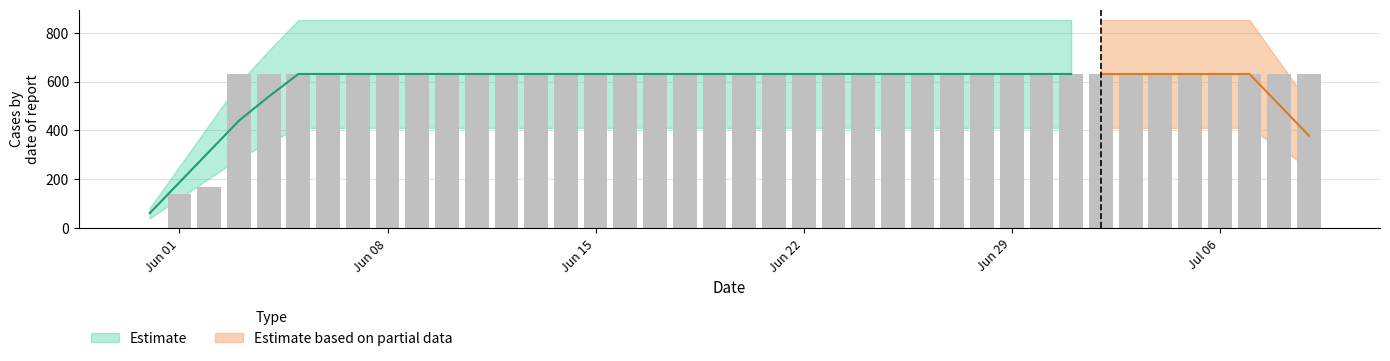

How many positive values are there?

39